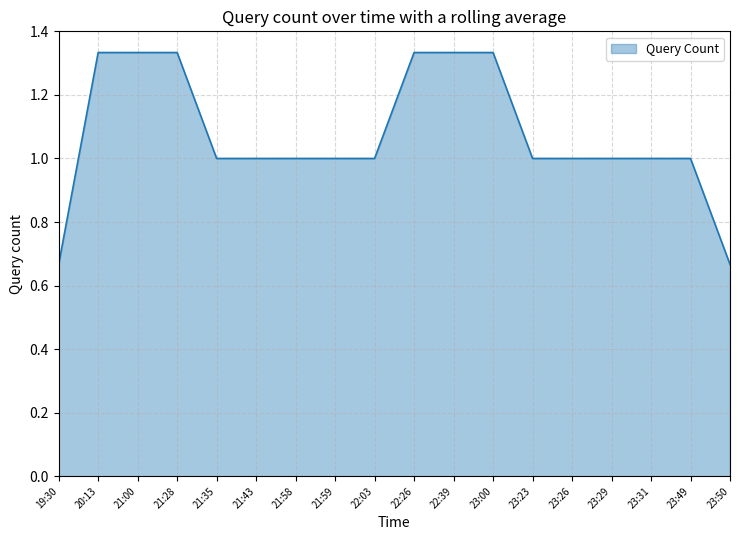

Count the values in the range 1 to 2.

16